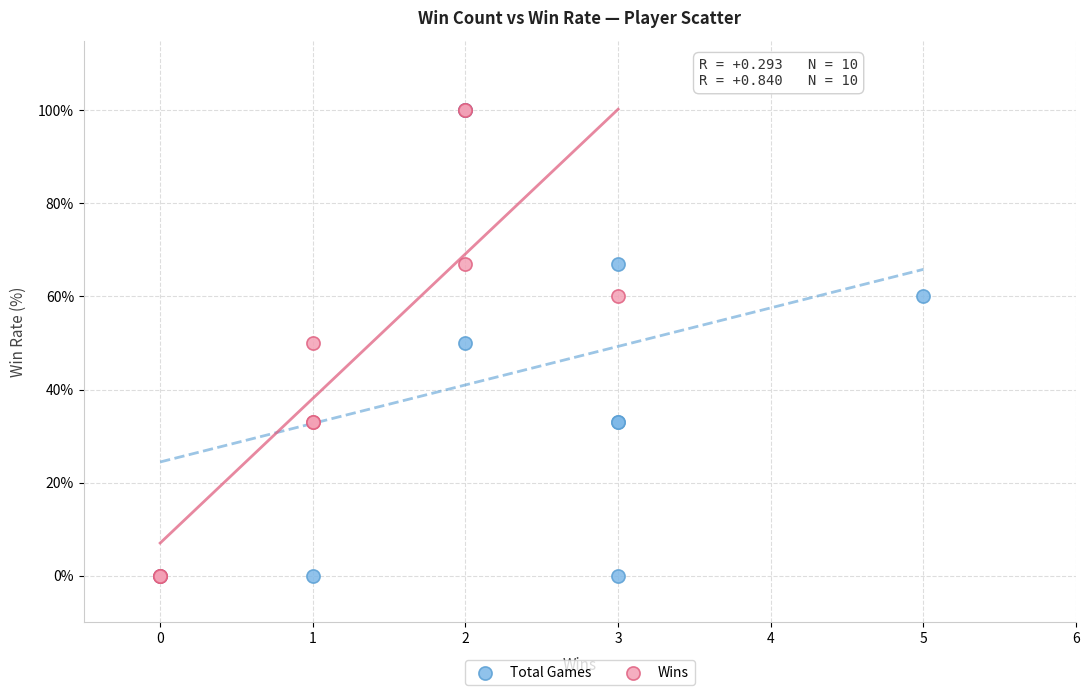

What are all the series names shown in the legend?

Total Games, Wins